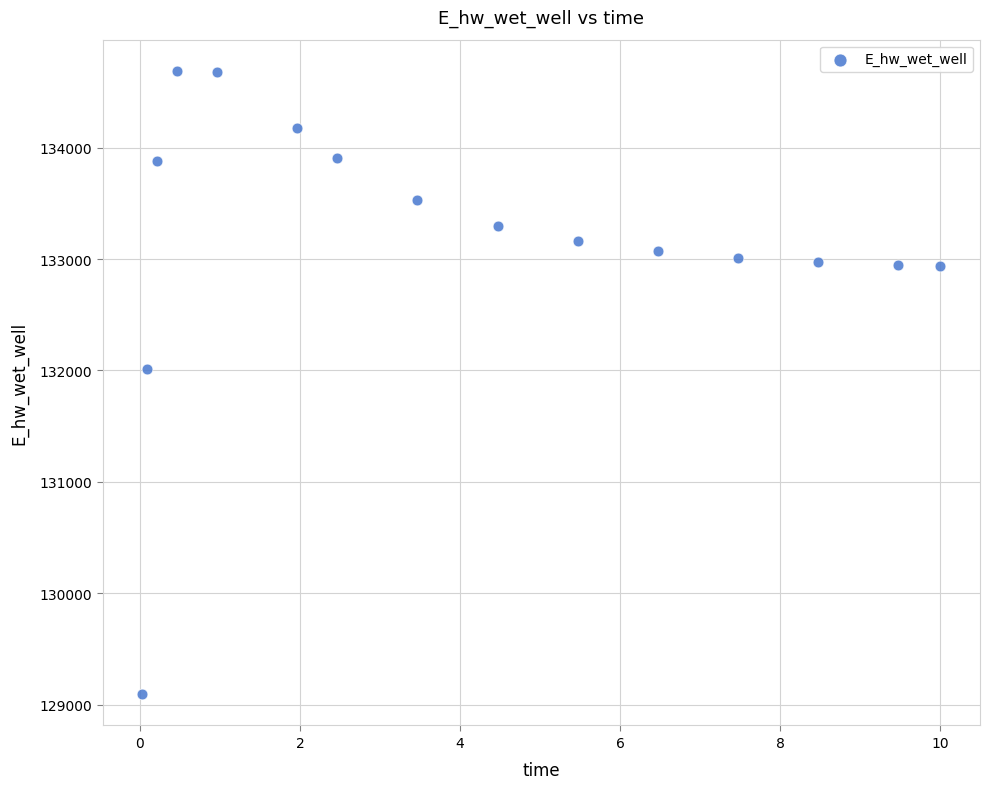

What is the range of Y values (max minus min)?

5596.5